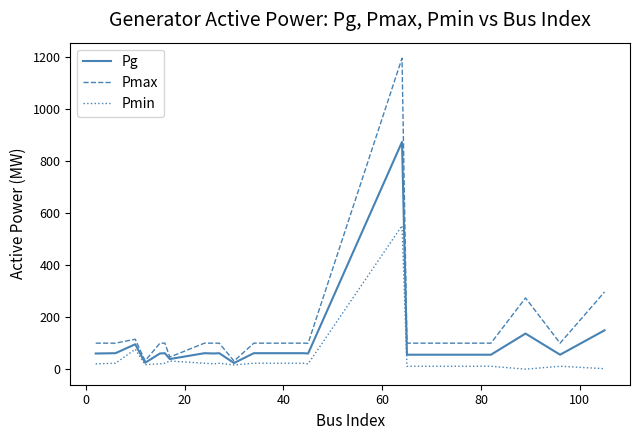

List the series in order of their peak value, lowest first.

Pmin, Pg, Pmax